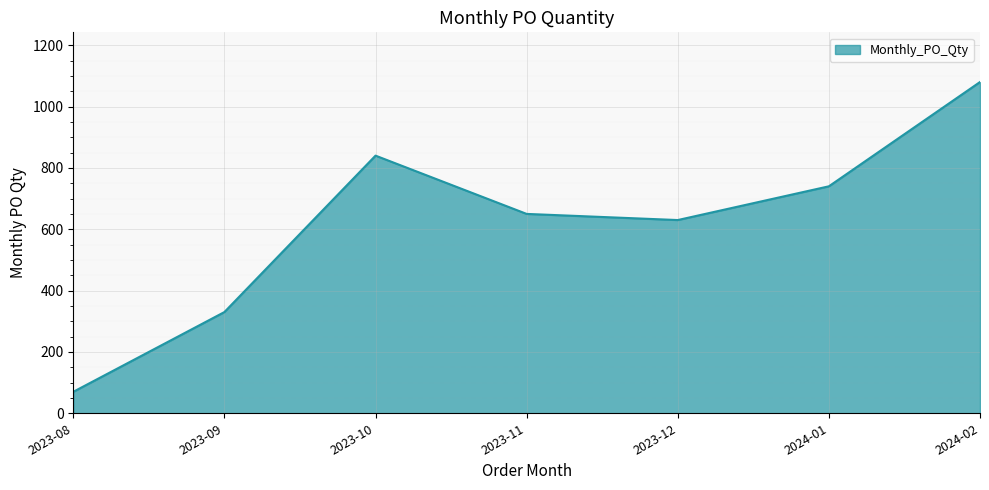

What is the ratio of the value at 2023-09 to the value at 2024-02?

0.3